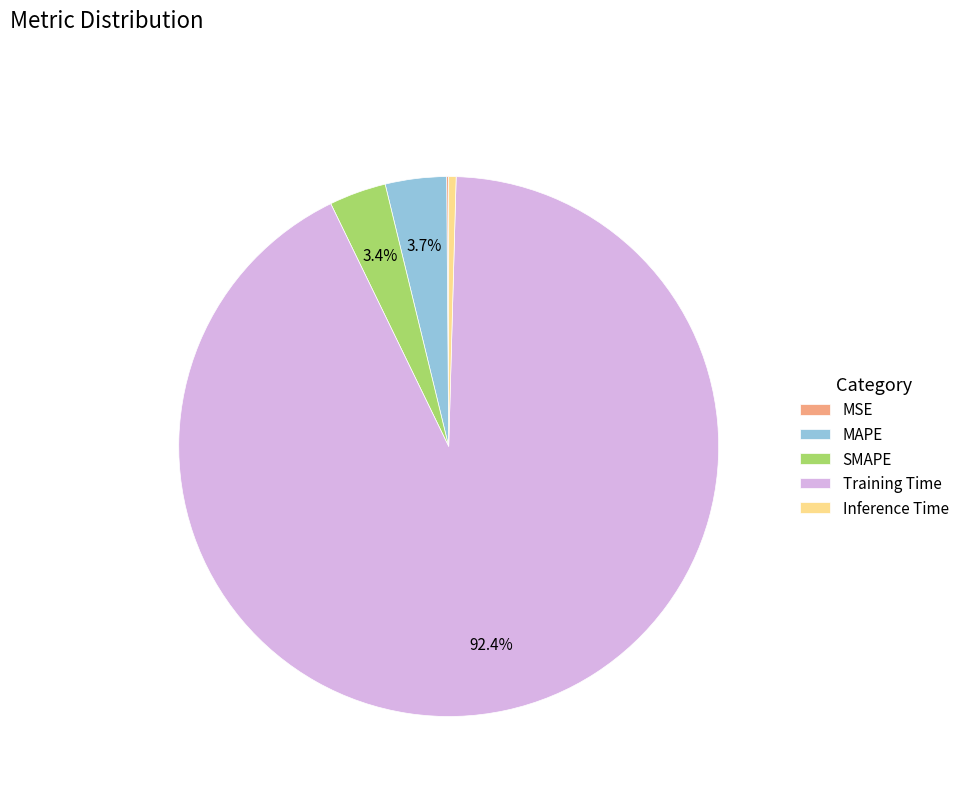

What is the total percentage of Training Time and SMAPE?

95.8%